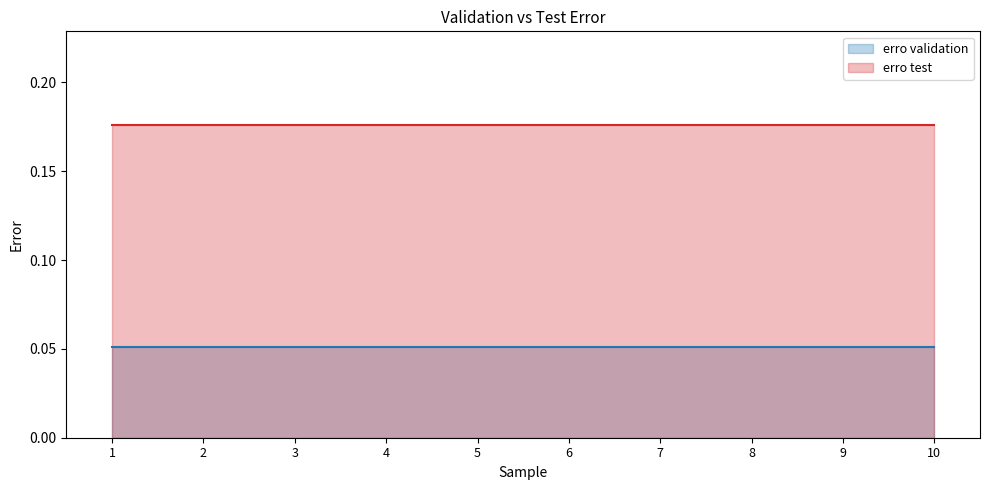

Which series has the largest total across all categories?

erro test